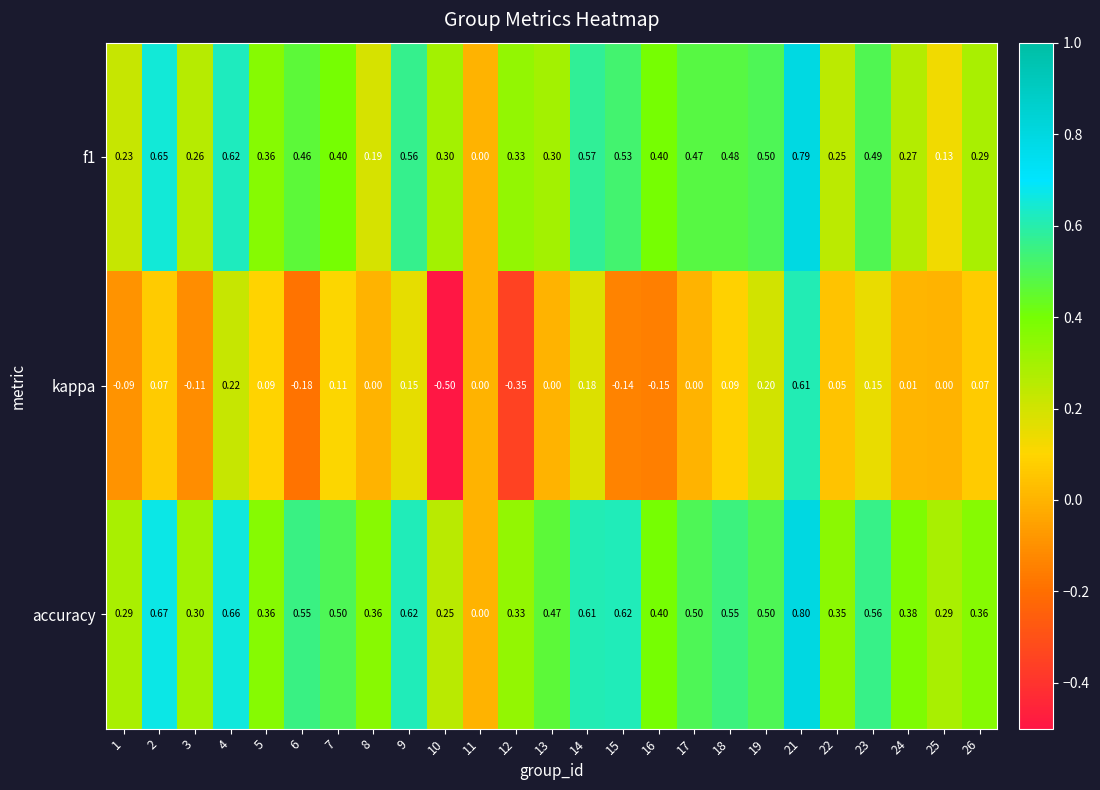

Which series has the largest total across all categories?

accuracy